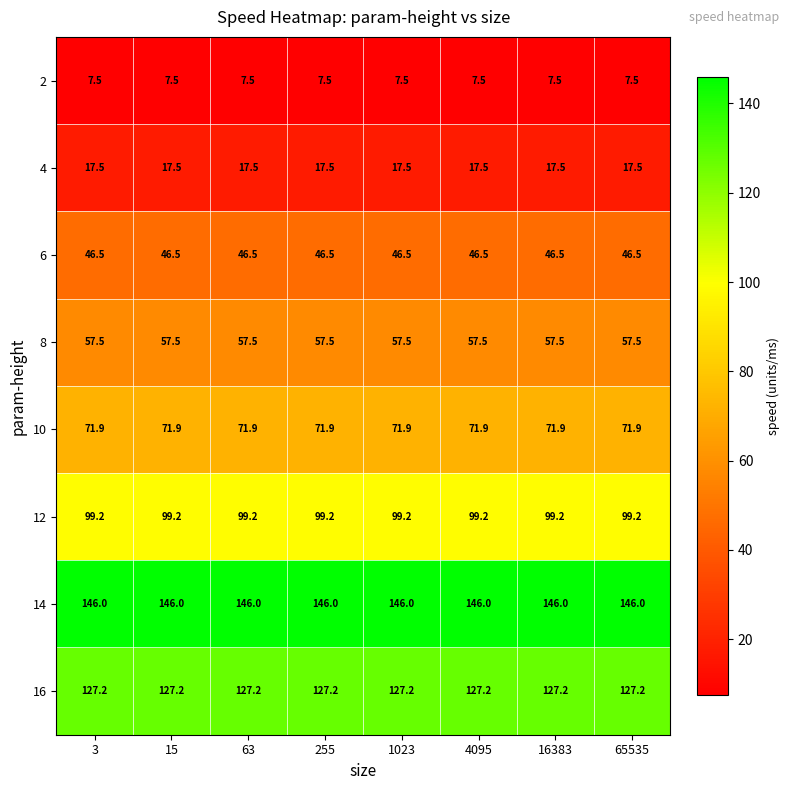

What is the lowest value of the 12 series?

99.2